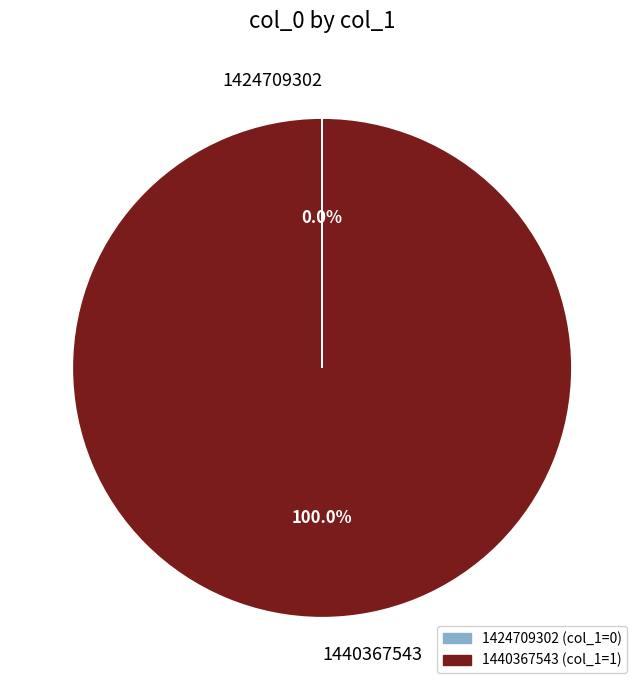

What is the largest slice in the pie chart?

1440367543